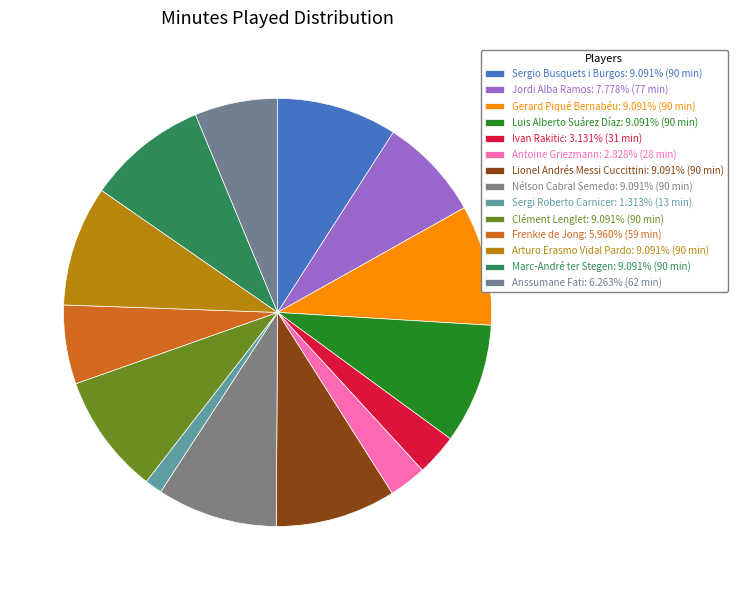

What is the ratio of the value at Luis Alberto Suárez Díaz to the value at Nélson Cabral Semedo?

1.0